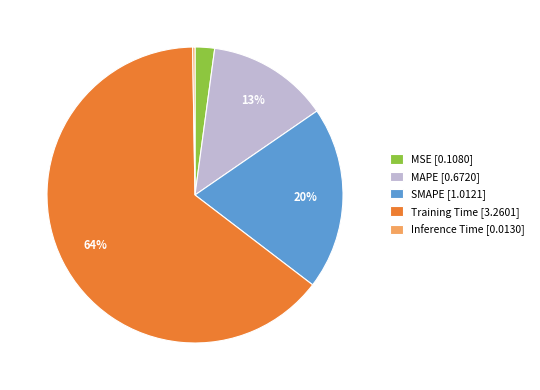

To the nearest percent, what is the average slice percentage?

20%